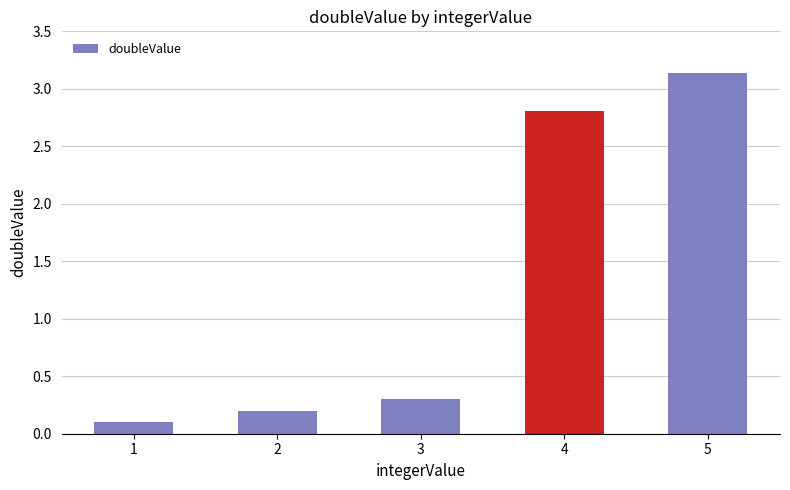

What is the difference between the maximum and second lowest values?

2.9